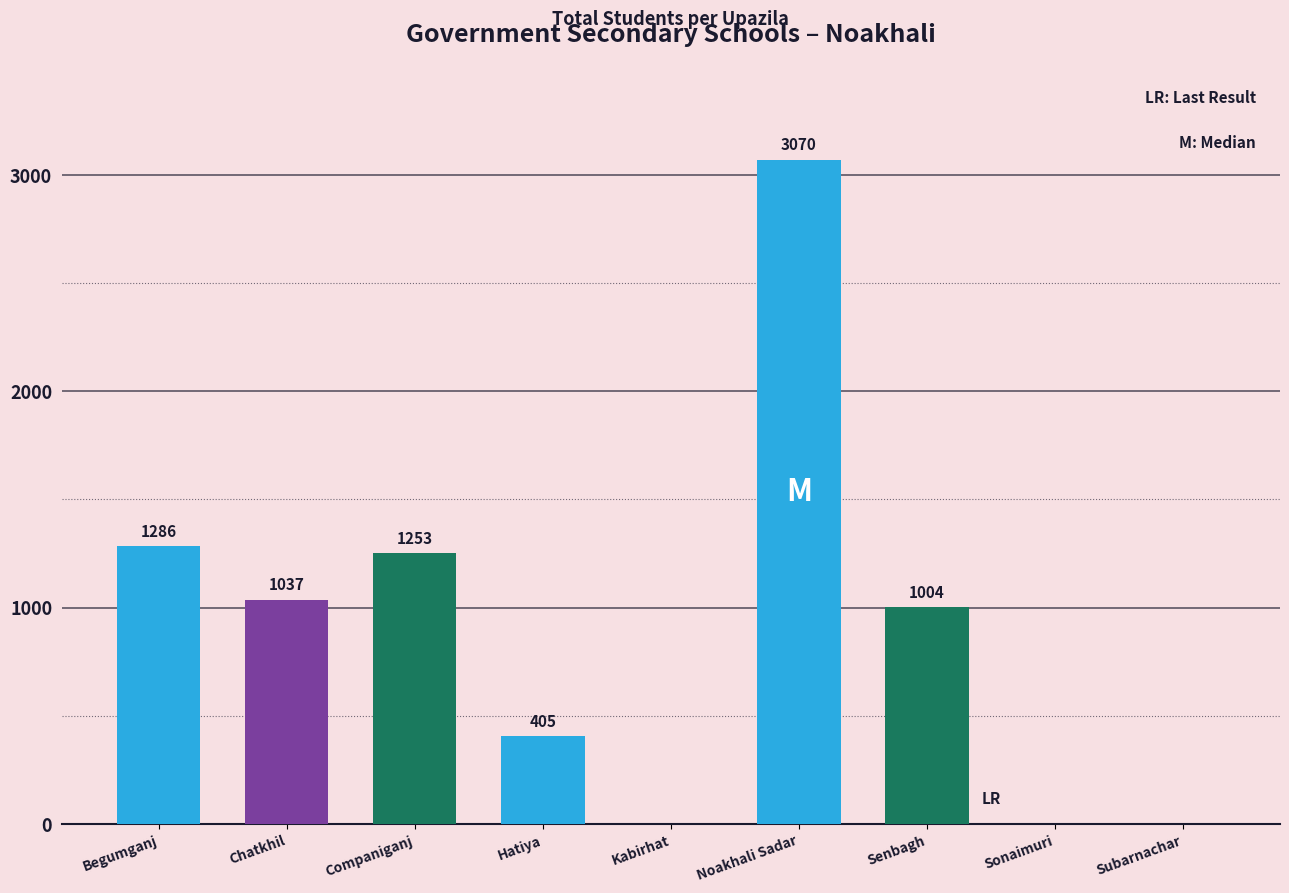

Reading right to left, transcribe all the data shown in this chart.

Subarnachar=0	Sonaimuri=0	Senbagh=1004	Noakhali Sadar=3070	Kabirhat=0	Hatiya=405	Companiganj=1253	Chatkhil=1037	Begumganj=1286